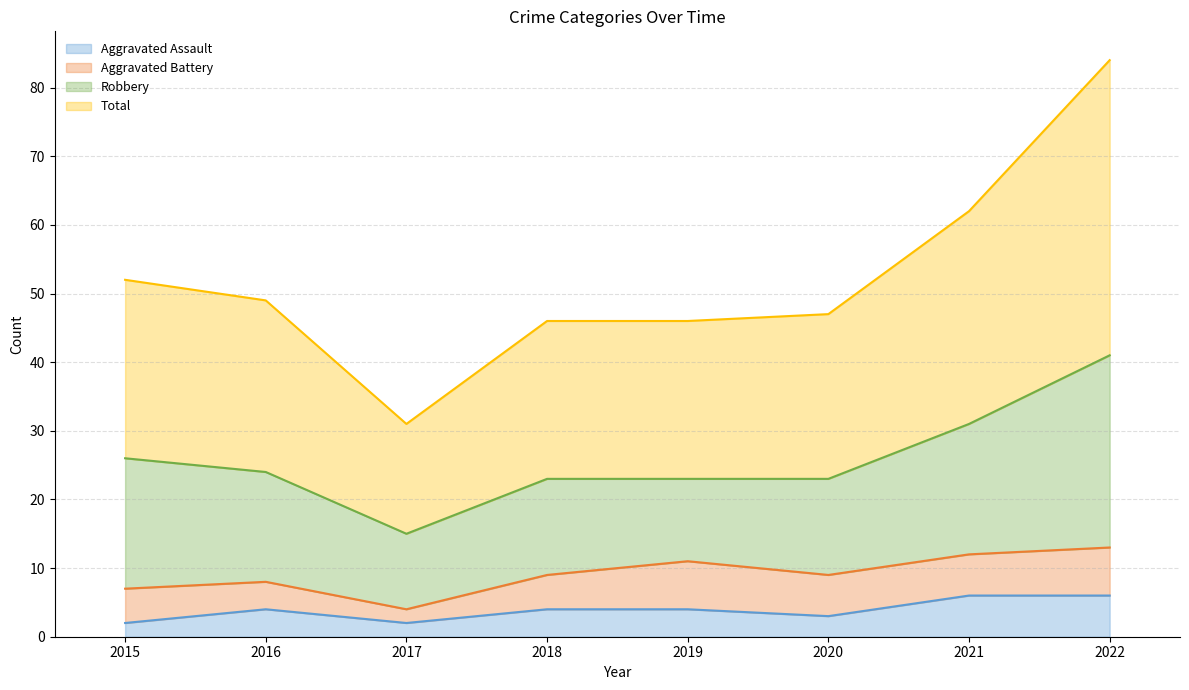

What is the highest value of the Aggravated Assault series?

6